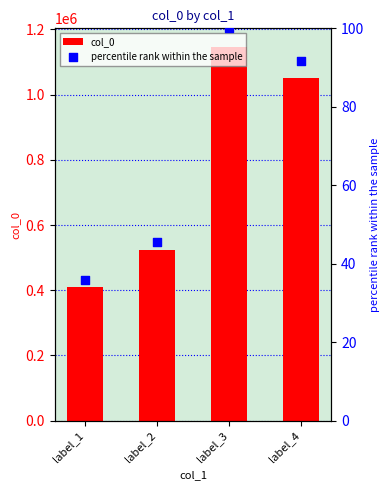

What is the total value across all series at label_4?

1051239.7